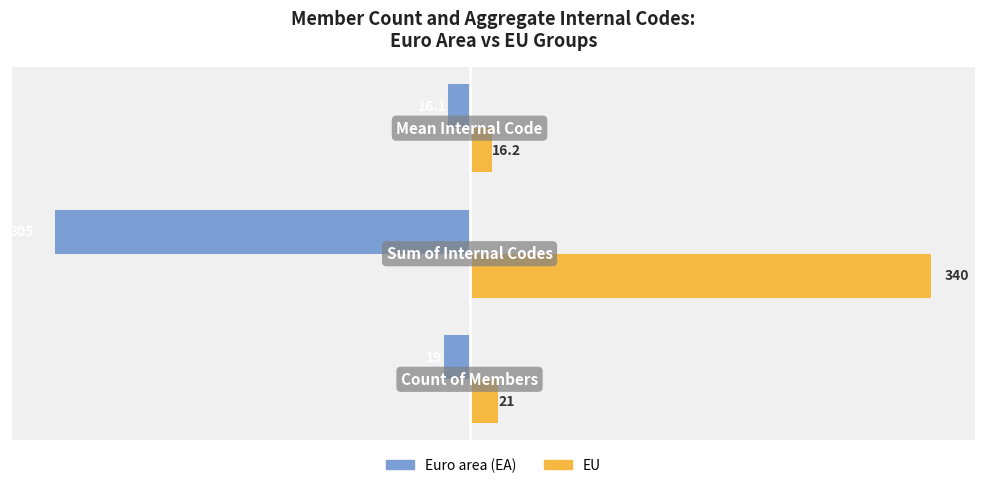

What is the difference between the second highest and minimum values in the Euro area (EA) series?

286.0